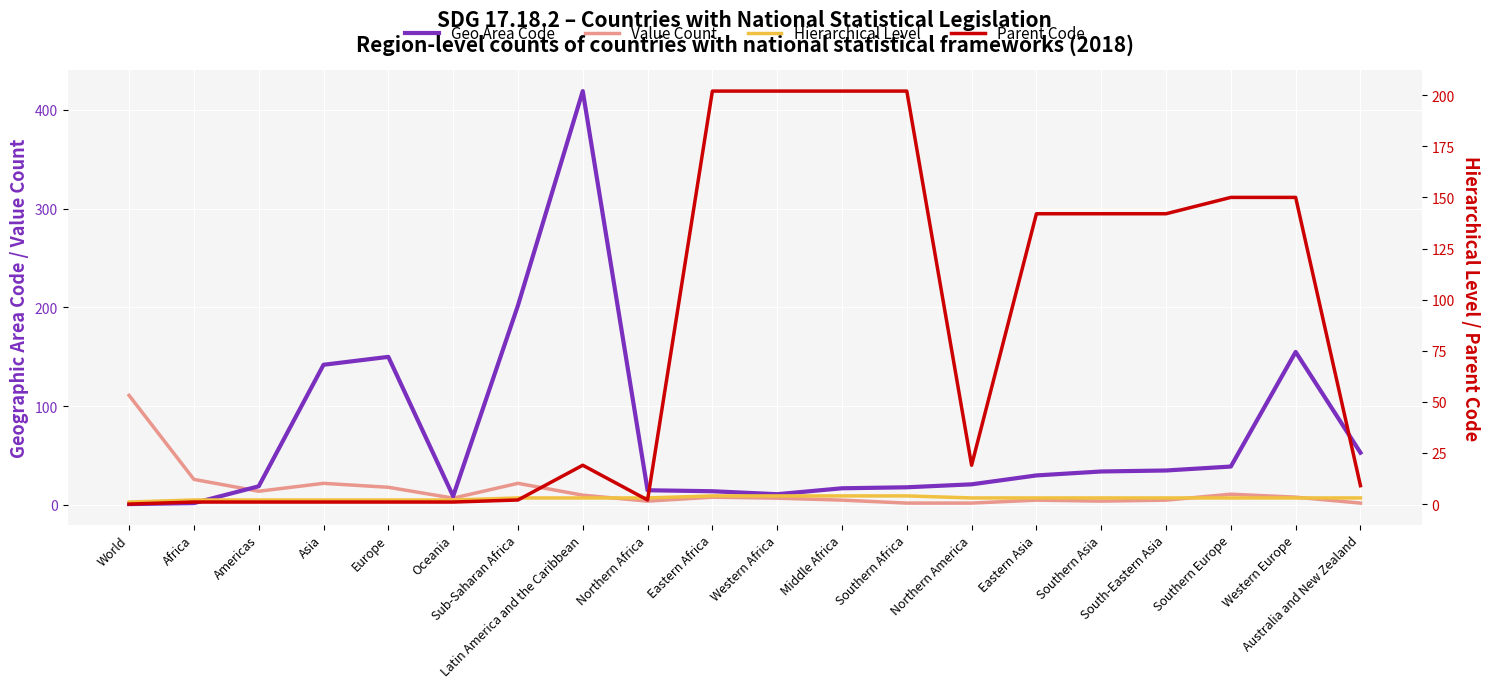

Reading right to left, transcribe all the data shown in this chart.

Geo Area Code: Australia and New Zealand=53	Western Europe=155	Southern Europe=39	South-Eastern Asia=35	Southern Asia=34	Eastern Asia=30	Northern America=21	Southern Africa=18	Middle Africa=17	Western Africa=11	Eastern Africa=14	Northern Africa=15	Latin America and the Caribbean=419	Sub-Saharan Africa=202	Oceania=9	Europe=150	Asia=142	Americas=19	Africa=2	World=1
Value Count: Australia and New Zealand=2	Western Europe=8	Southern Europe=11	South-Eastern Asia=5	Southern Asia=4	Eastern Asia=5	Northern America=2	Southern Africa=2	Middle Africa=5	Western Africa=7	Eastern Africa=8	Northern Africa=4	Latin America and the Caribbean=10	Sub-Saharan Africa=22	Oceania=7	Europe=18	Asia=22	Americas=14	Africa=26	World=111
Hierarchical Level: Australia and New Zealand=3	Western Europe=3	Southern Europe=3	South-Eastern Asia=3	Southern Asia=3	Eastern Asia=3	Northern America=3	Southern Africa=4	Middle Africa=4	Western Africa=4	Eastern Africa=4	Northern Africa=3	Latin America and the Caribbean=3	Sub-Saharan Africa=3	Oceania=2	Europe=2	Asia=2	Americas=2	Africa=2	World=1
Parent Code: Australia and New Zealand=9	Western Europe=150	Southern Europe=150	South-Eastern Asia=142	Southern Asia=142	Eastern Asia=142	Northern America=19	Southern Africa=202	Middle Africa=202	Western Africa=202	Eastern Africa=202	Northern Africa=2	Latin America and the Caribbean=19	Sub-Saharan Africa=2	Oceania=1	Europe=1	Asia=1	Americas=1	Africa=1	World=0